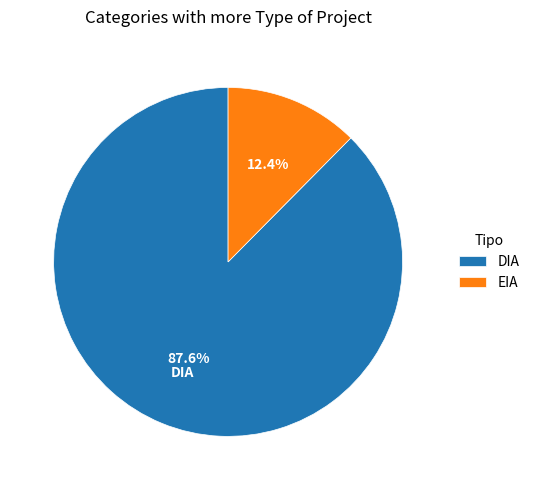

Does any single category account for the majority?

Yes